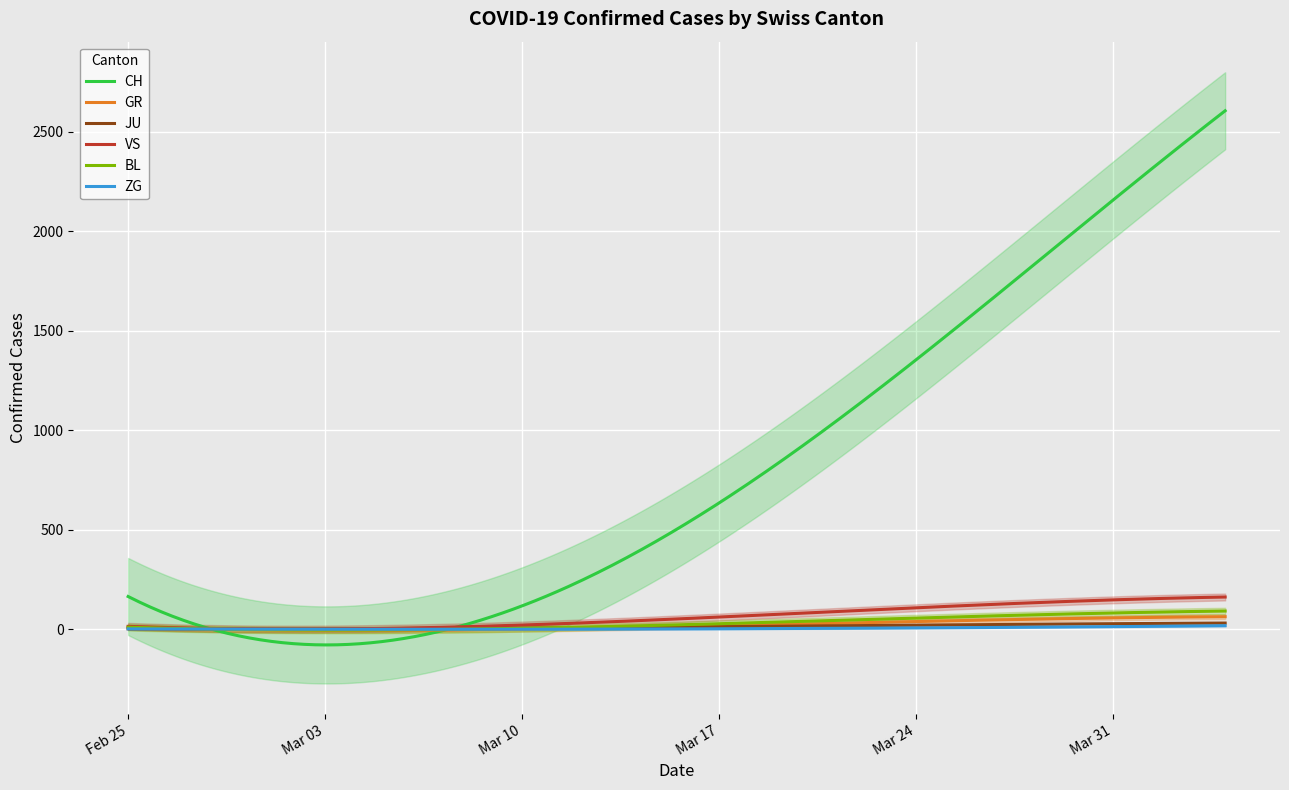

What are all the series names shown in the legend?

CH, GR, JU, VS, BL, ZG